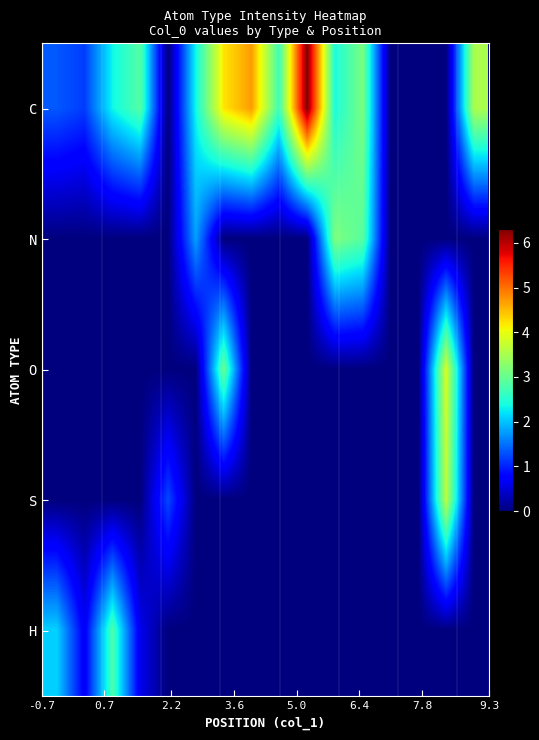

Reading left to right, extract all data points from this chart.

C: 1.3	1.2	2.3	2.9	0.0	2.3	4.2	4.7	2.7	6.3	2.4	3.1	0.0	0.0	0.0	3.5
N: 0.0	0.0	0.0	0.0	0.0	1.8	0.0	0.0	0.0	0.0	3.2	2.9	0.0	0.0	0.0	0.0
O: 0.0	0.0	0.0	0.0	0.0	0.0	3.0	0.0	0.0	0.0	0.0	0.0	0.0	0.0	3.8	0.0
S: 0.0	0.0	0.0	0.0	1.3	0.0	0.0	0.0	0.0	0.0	0.0	0.0	0.0	0.0	3.6	0.0
H: 2.1	0.7	2.8	0.6	0.0	0.0	0.0	0.0	0.0	0.0	0.0	0.0	0.0	0.0	0.0	0.0